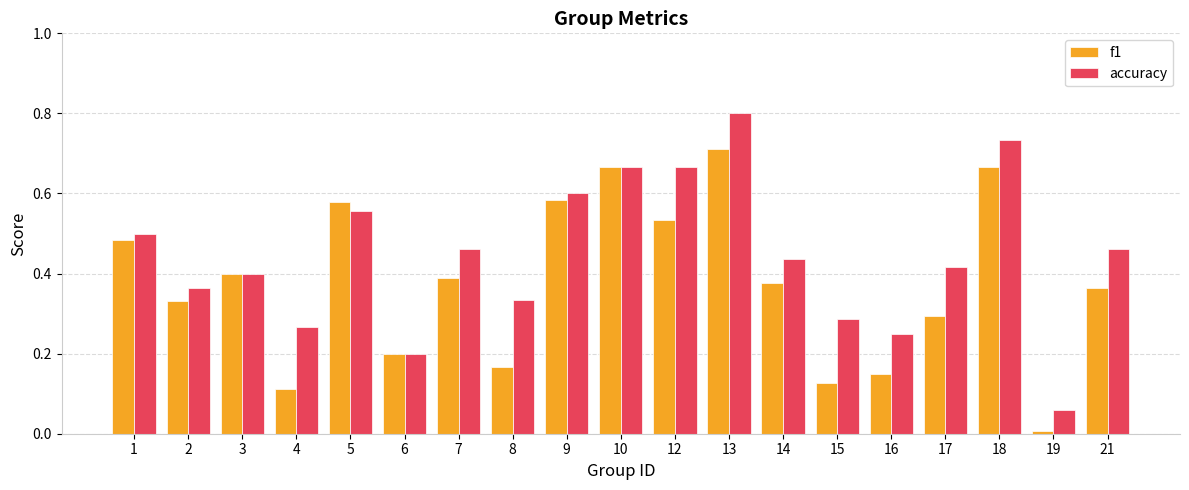

What is the highest value of the accuracy series?

0.8